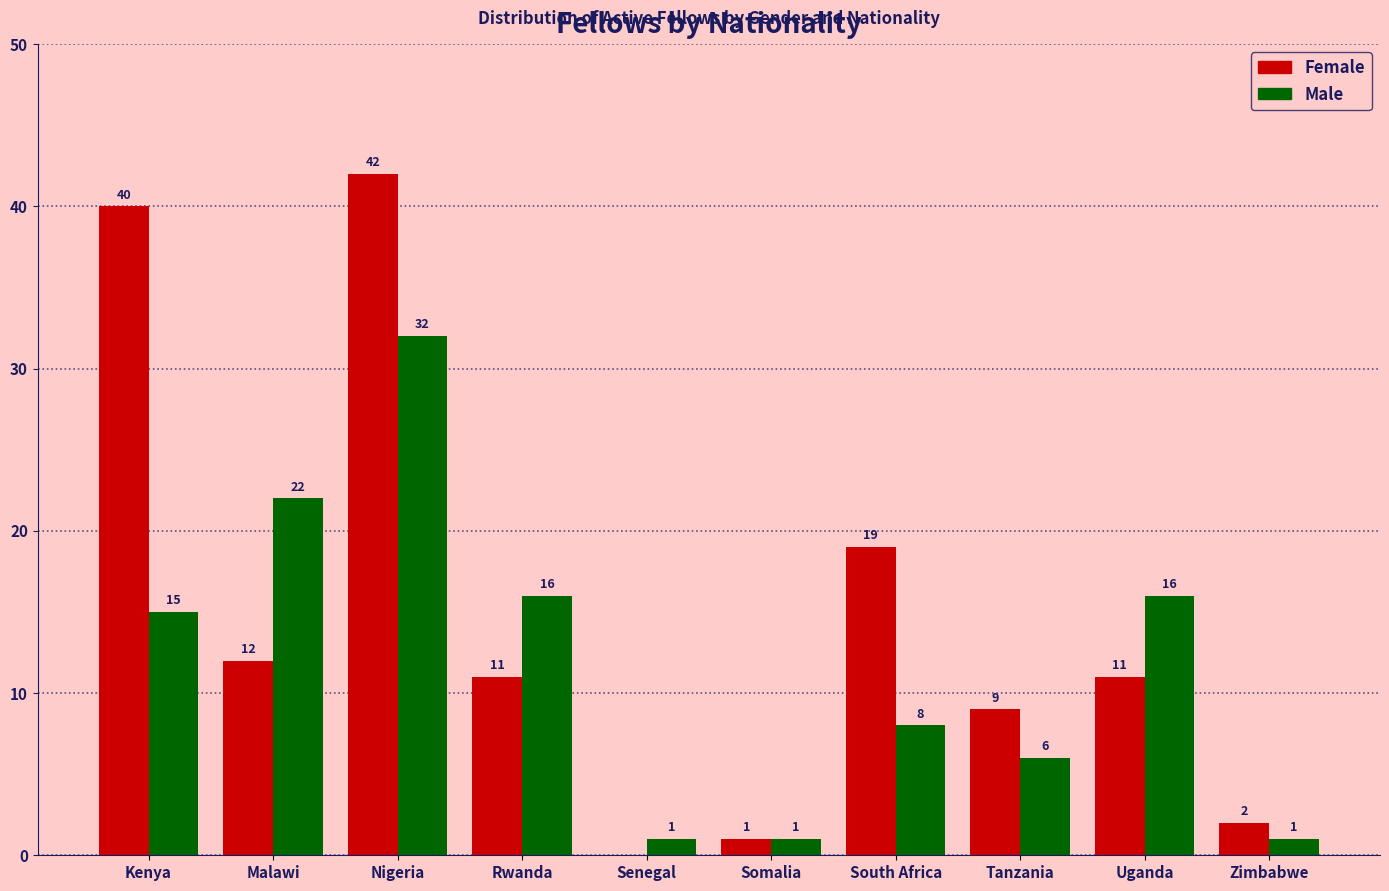

Which series has the largest total across all categories?

Female